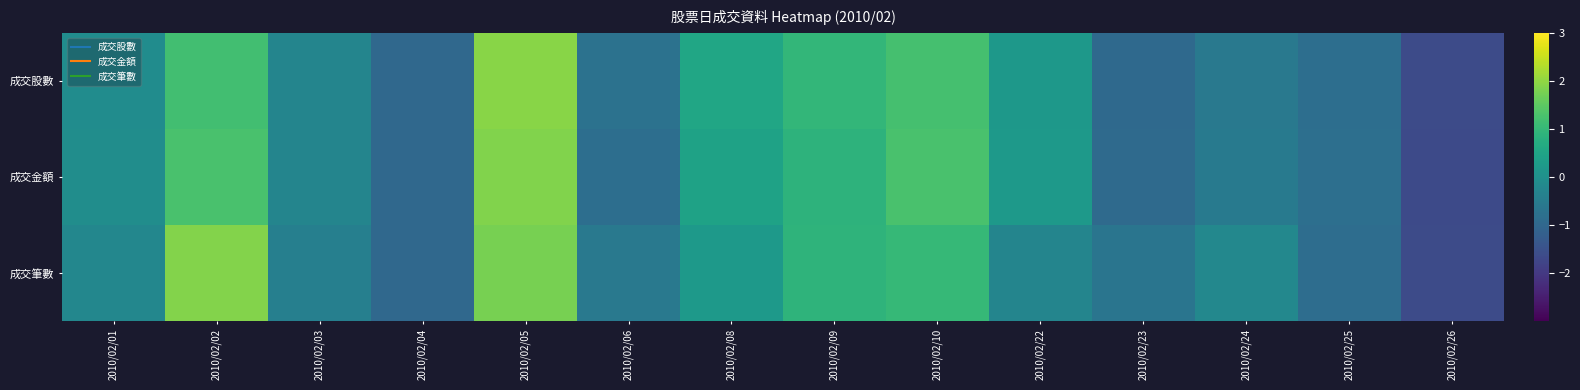

Reading left to right, extract all data points from this chart.

成交股數: 2010/02/01=-0.1	2010/02/02=1.2	2010/02/03=-0.3	2010/02/04=-1.0	2010/02/05=1.9	2010/02/06=-0.7	2010/02/08=0.6	2010/02/09=1.0	2010/02/10=1.2	2010/02/22=0.2	2010/02/23=-0.9	2010/02/24=-0.6	2010/02/25=-0.8	2010/02/26=-1.6
成交金額: 2010/02/01=-0.0	2010/02/02=1.3	2010/02/03=-0.3	2010/02/04=-1.0	2010/02/05=1.9	2010/02/06=-0.8	2010/02/08=0.5	2010/02/09=0.9	2010/02/10=1.3	2010/02/22=0.3	2010/02/23=-0.9	2010/02/24=-0.6	2010/02/25=-0.8	2010/02/26=-1.6
成交筆數: 2010/02/01=-0.2	2010/02/02=1.9	2010/02/03=-0.4	2010/02/04=-1.0	2010/02/05=1.8	2010/02/06=-0.6	2010/02/08=0.2	2010/02/09=0.9	2010/02/10=1.0	2010/02/22=-0.3	2010/02/23=-0.7	2010/02/24=-0.2	2010/02/25=-0.9	2010/02/26=-1.6